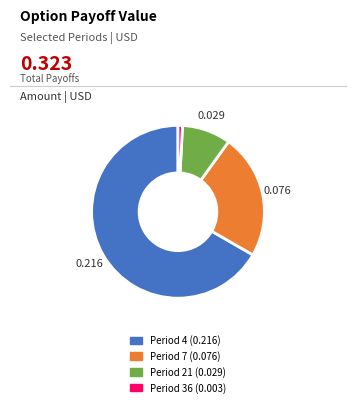

Is there any slice that represents more than half of the pie?

Yes